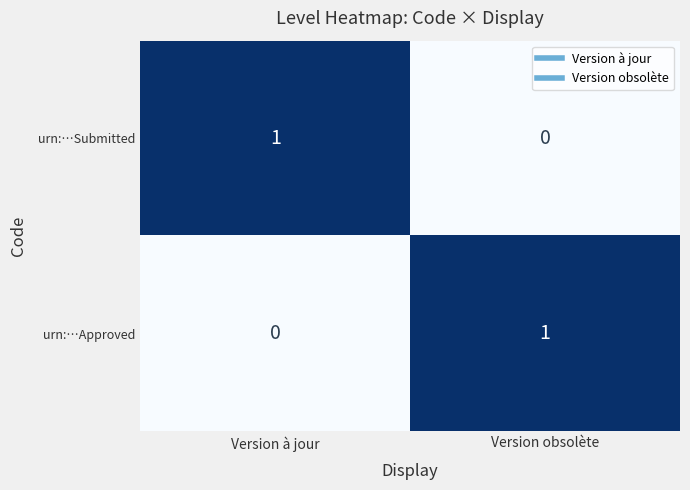

Where is urn:…Submitted nearest to the value 0?

Version obsolète